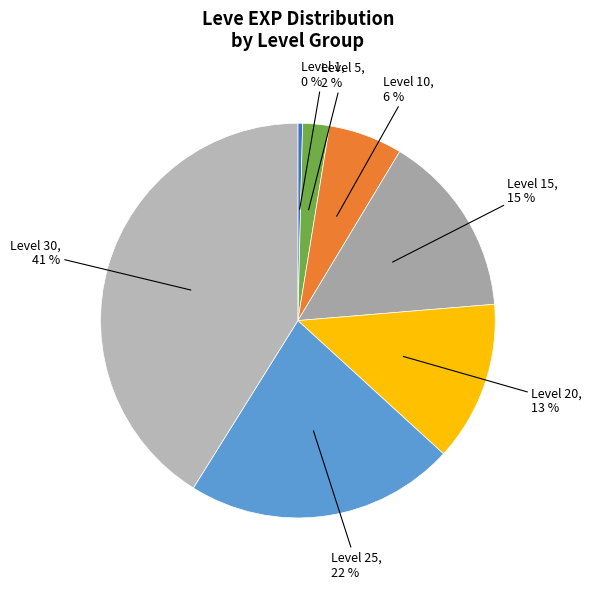

To the nearest percent, what portion does Level 25 represent?

22%